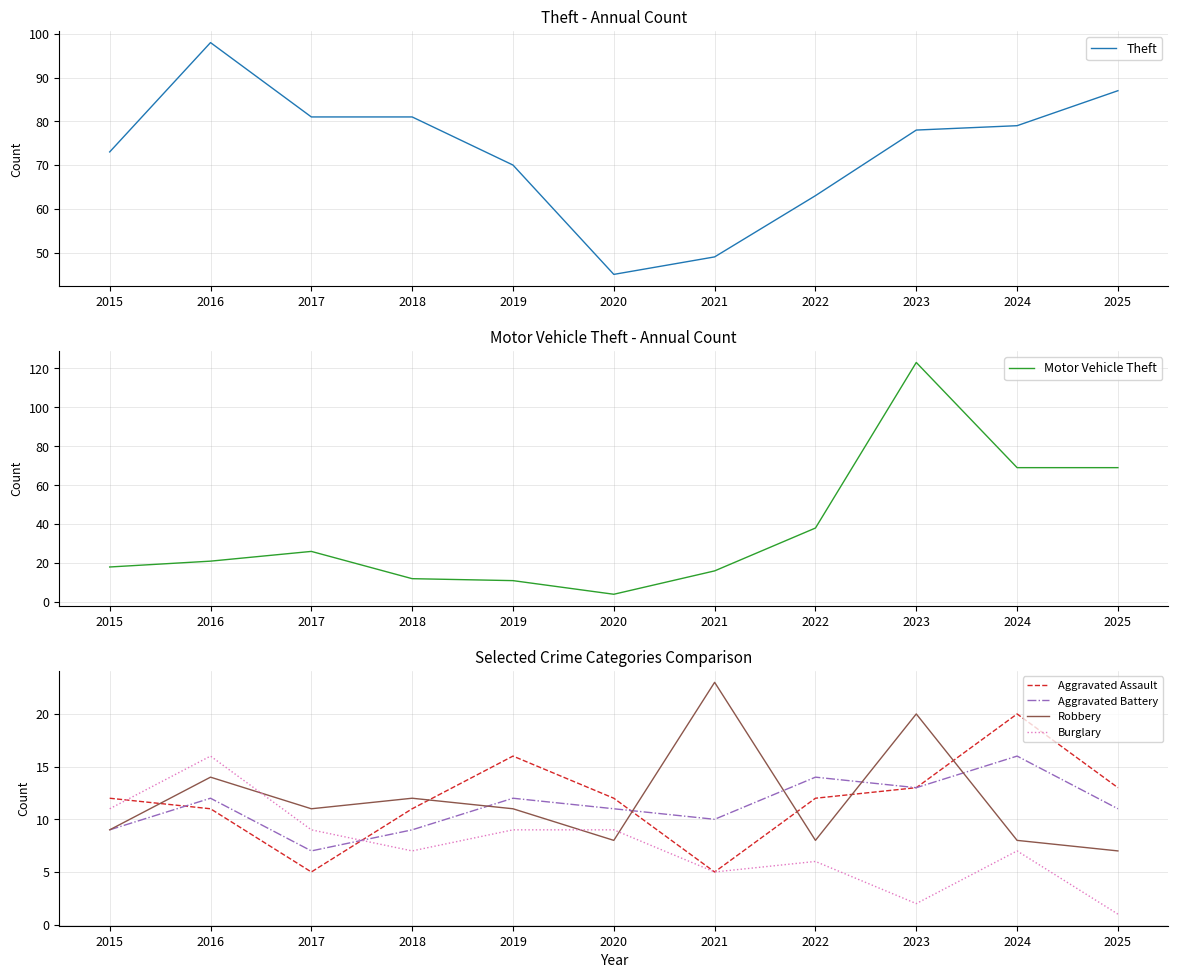

What is the average value of the Theft series?

73